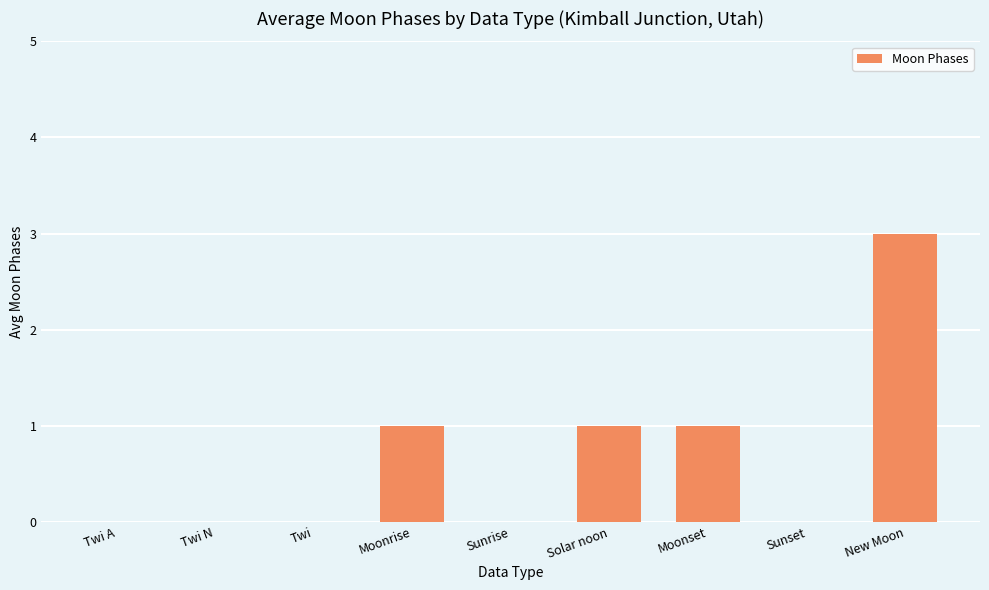

What is the ratio of the value at Moonset to the value at Moonrise?

1.0